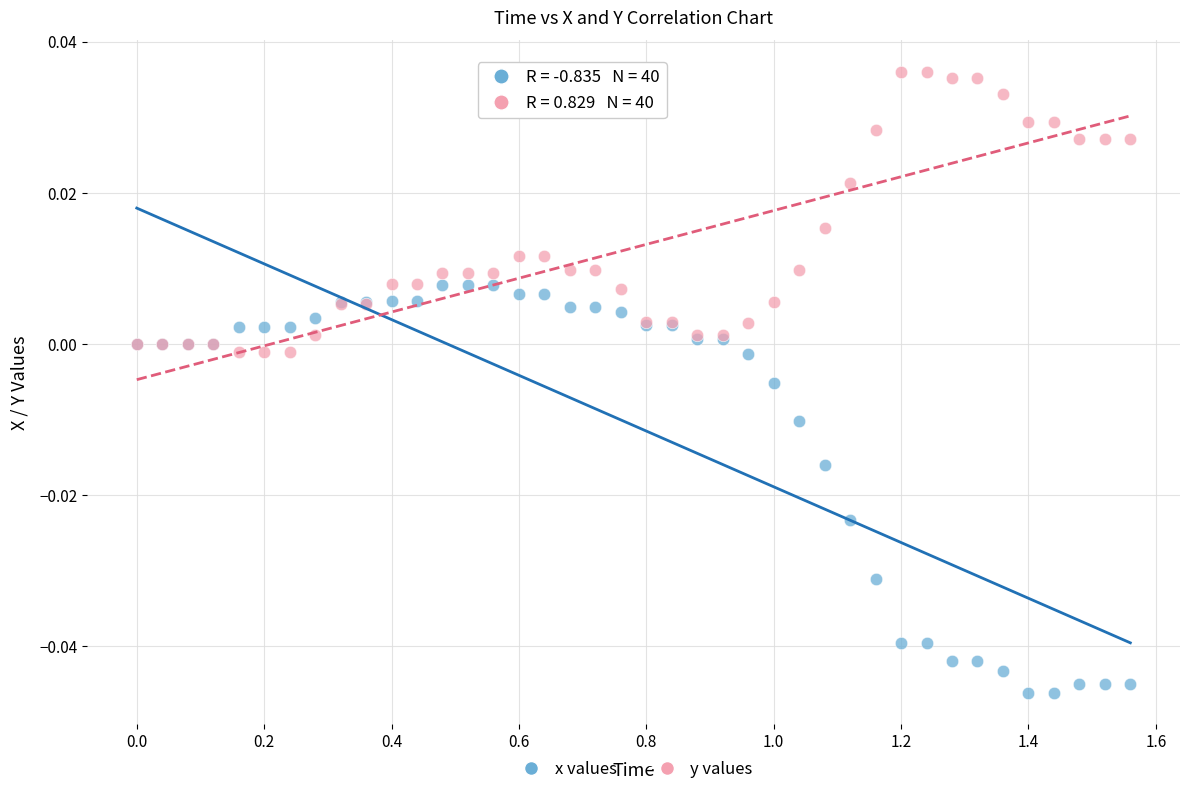

What are all the series names shown in the legend?

x values, y values